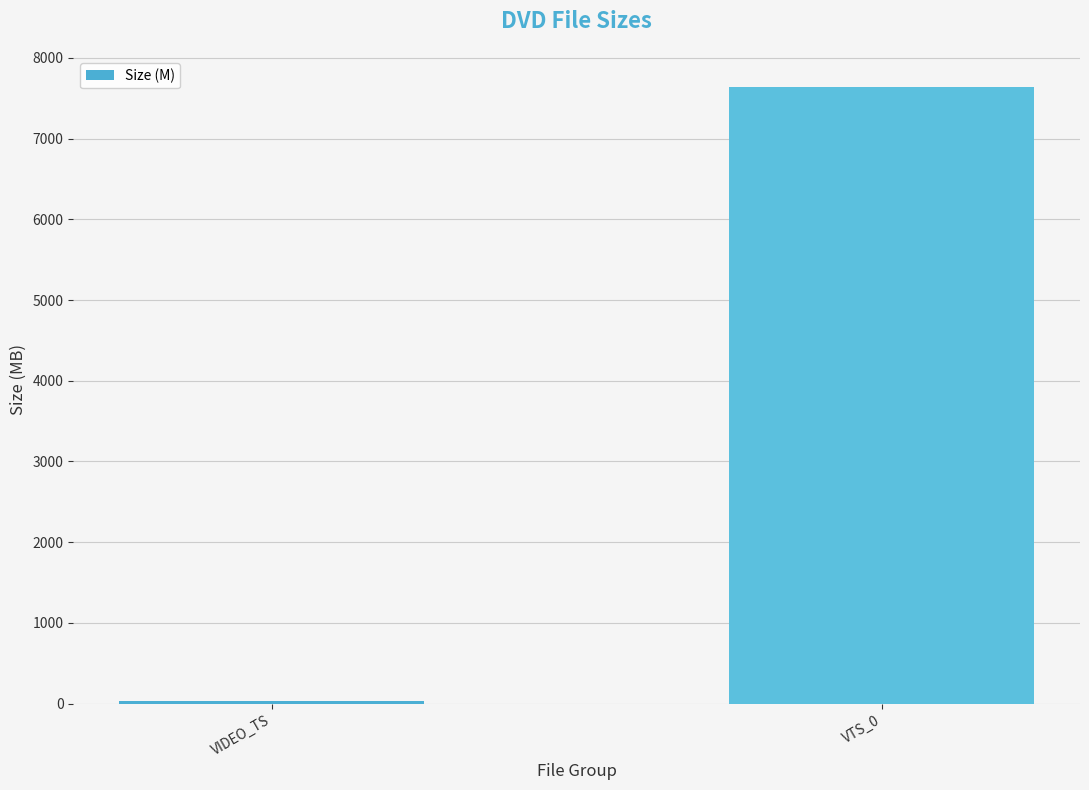

The value at VTS_0 is 2660.2. True or false?

False